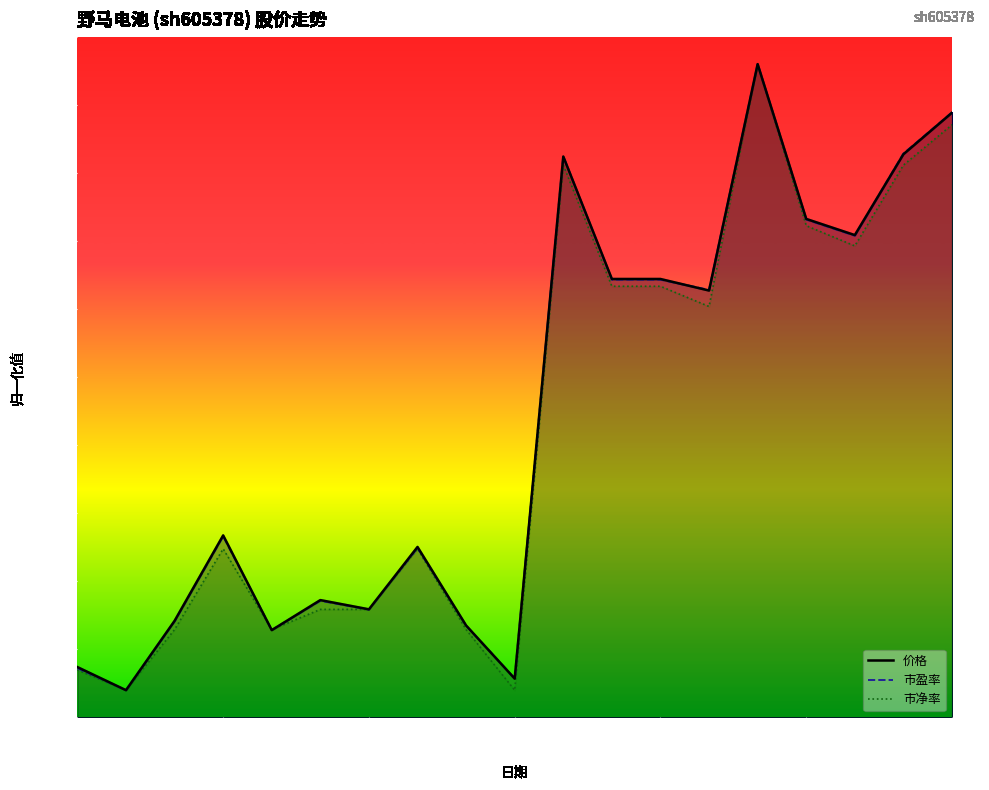

What is the label of the 7th point from the right?

2022-11-18